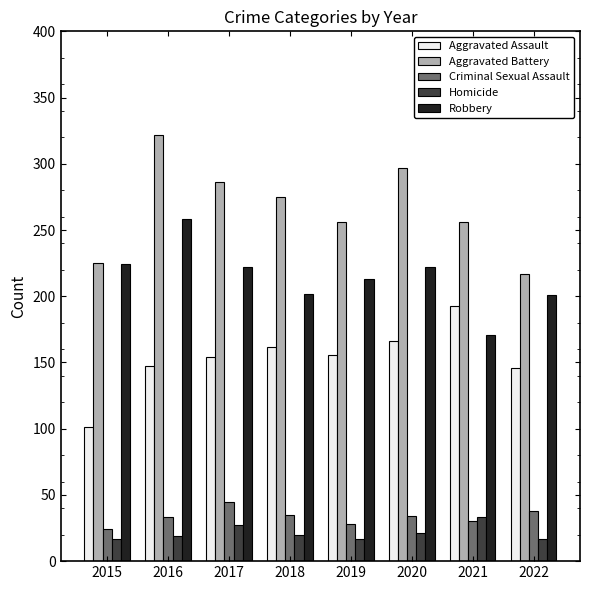

Are the bars grouped side by side (vs. stacked)?

Yes